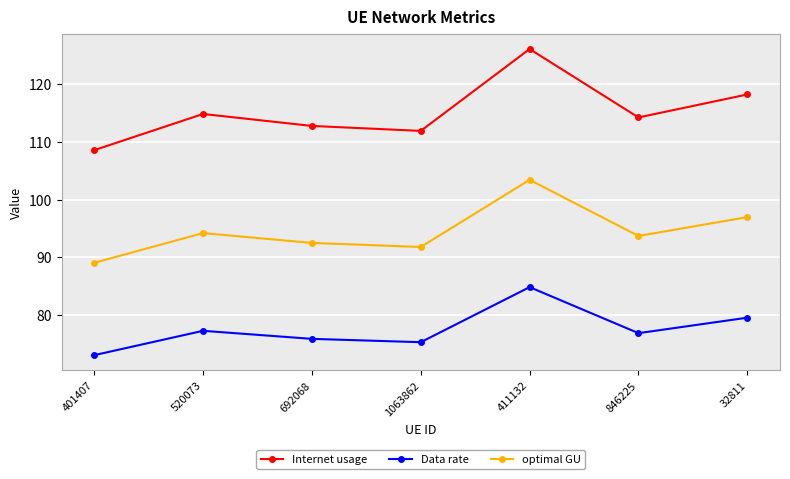

At which category is the sum across all series the highest?

411132